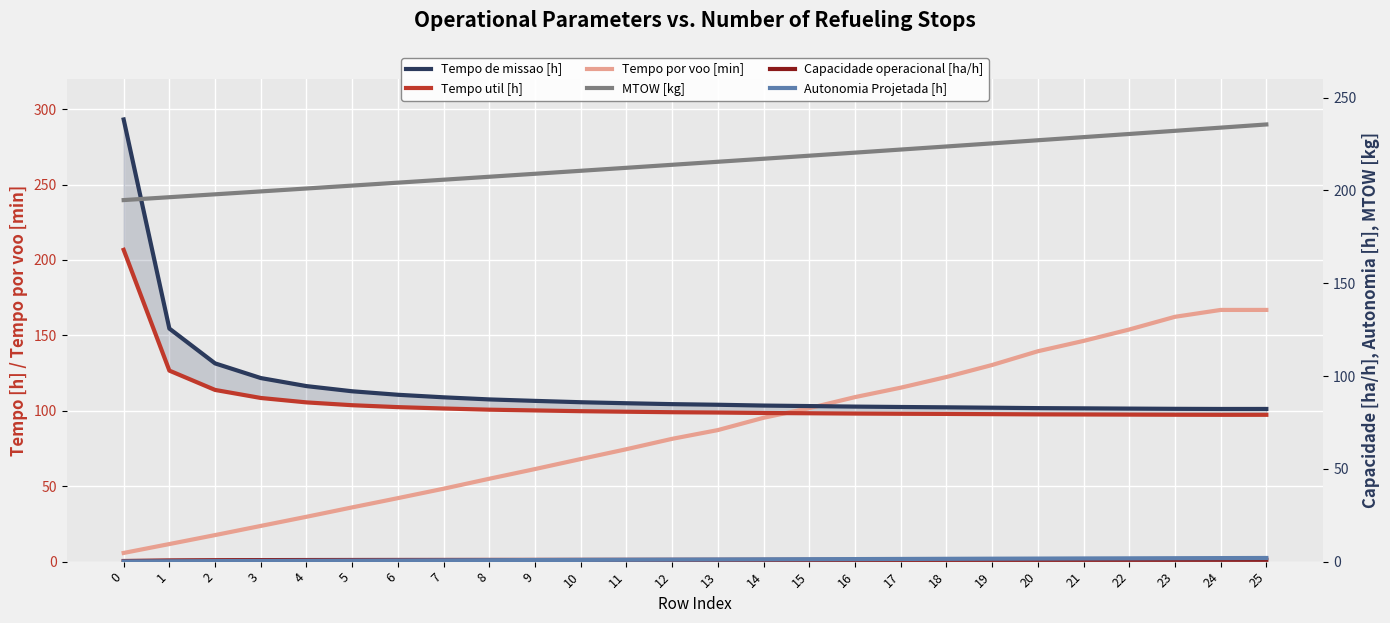

Is this an area chart (filled region under the line)?

No